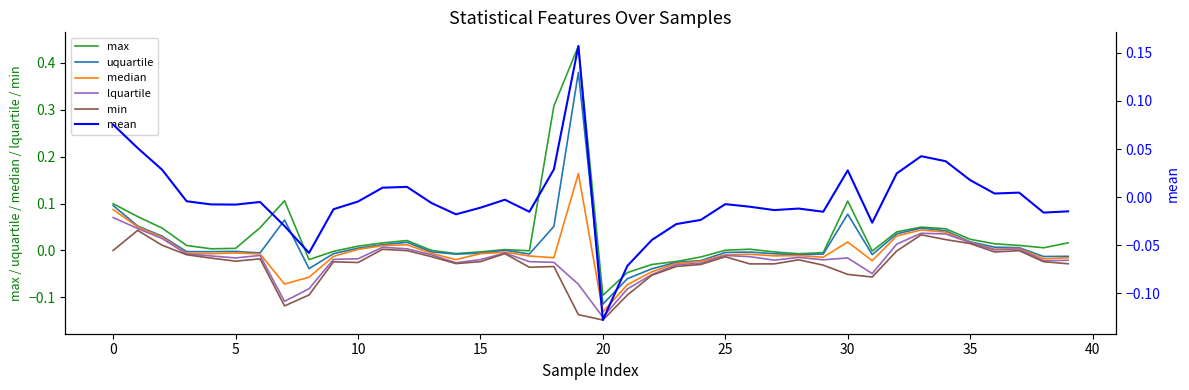

True or false: min has more than 0 points higher than both neighbors.

True